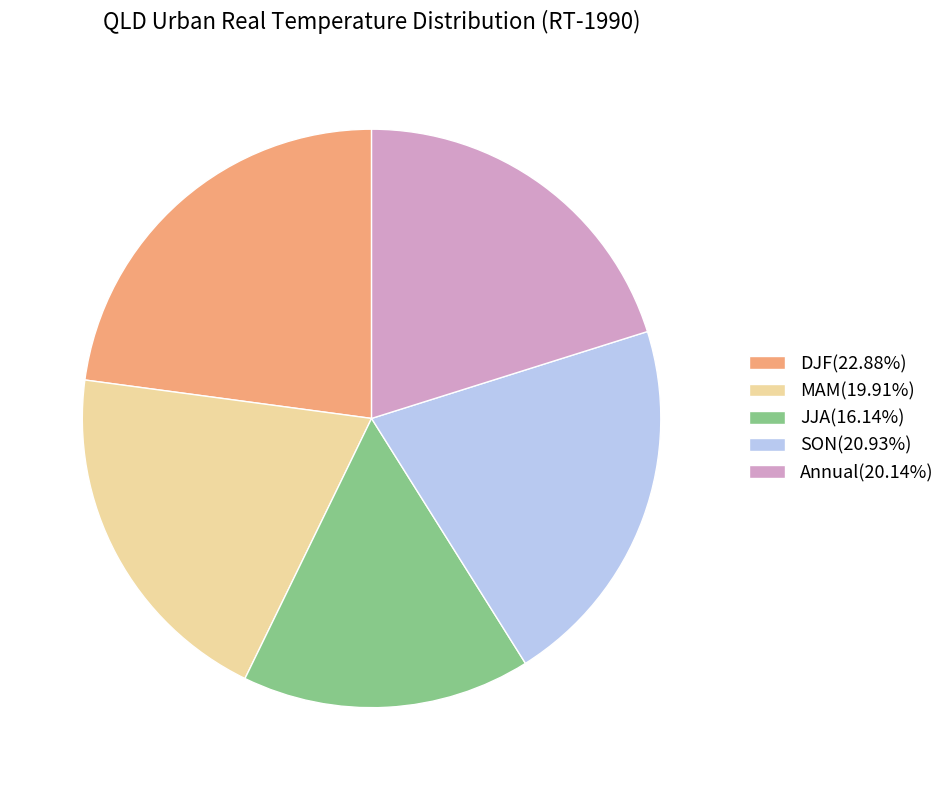

Is it true that DJF is 37% of the pie?

False